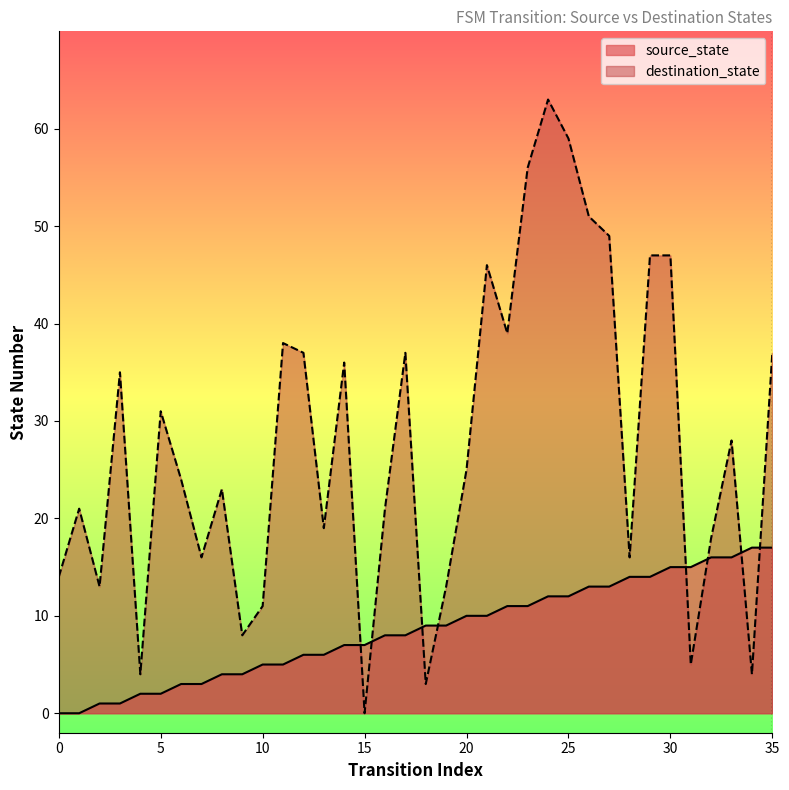

At 8, list the series in order from smallest to largest.

source_state, destination_state